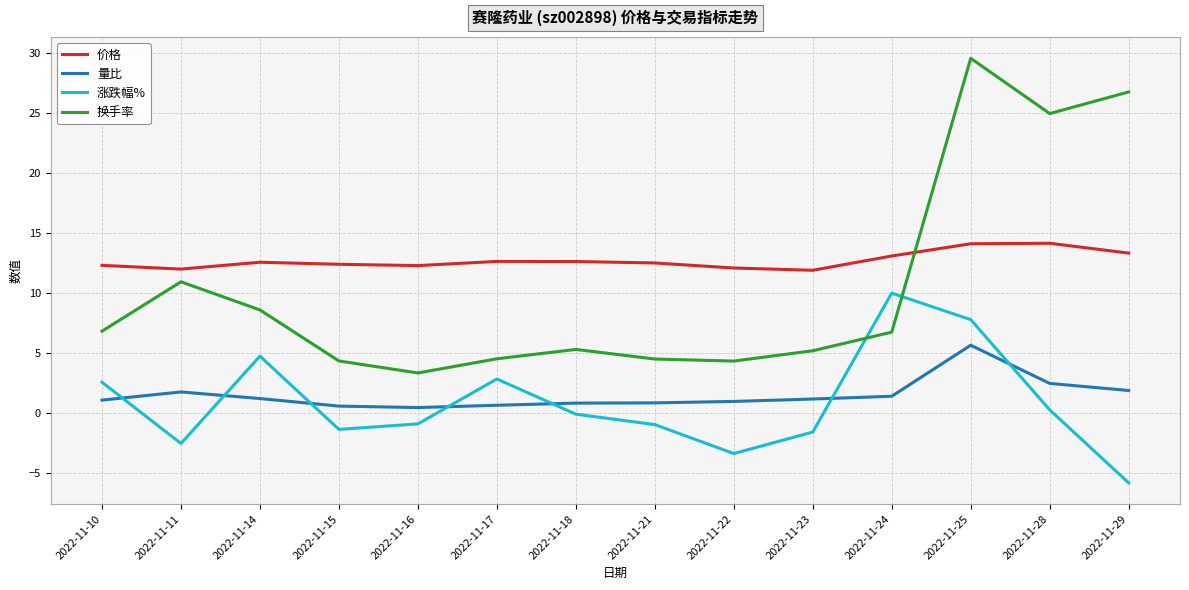

Rank the series by their maximum value, from highest to lowest.

换手率, 价格, 涨跌幅%, 量比